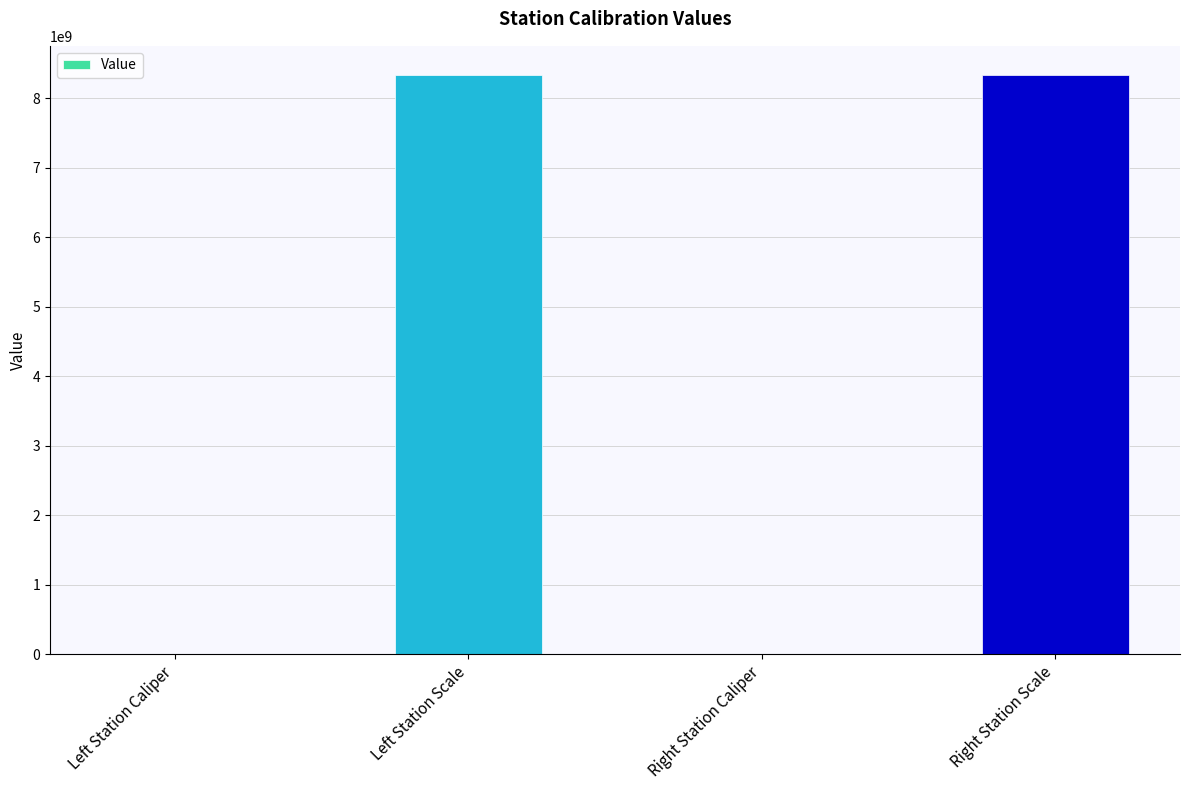

What is the greatest value displayed?

8340107097